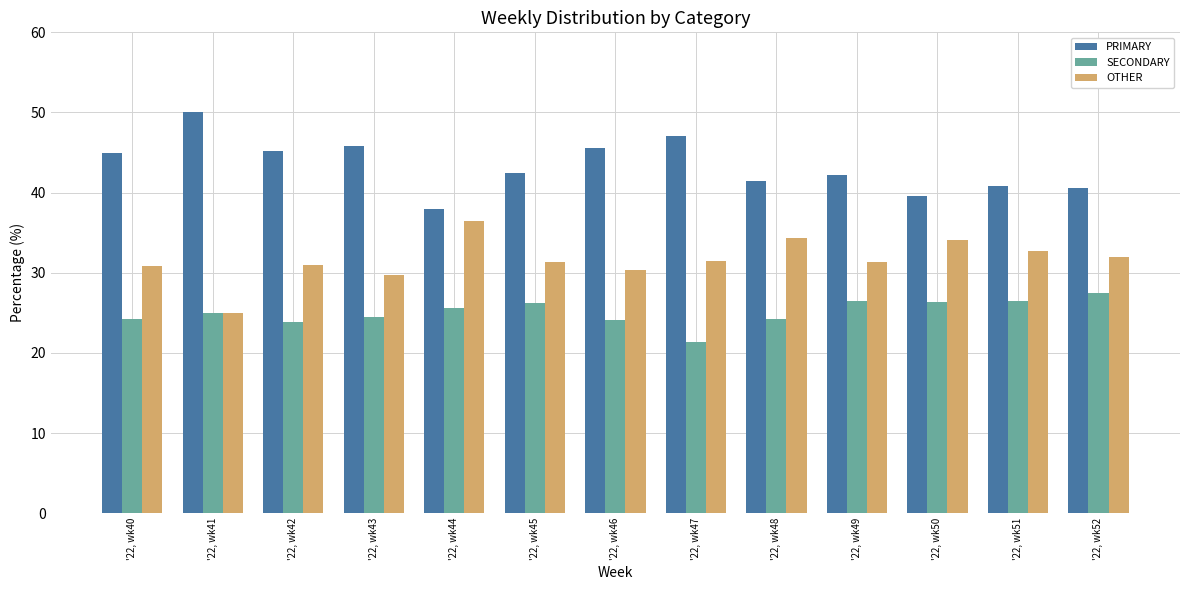

What is the value of the OTHER bar at the 4th from the left?

29.7